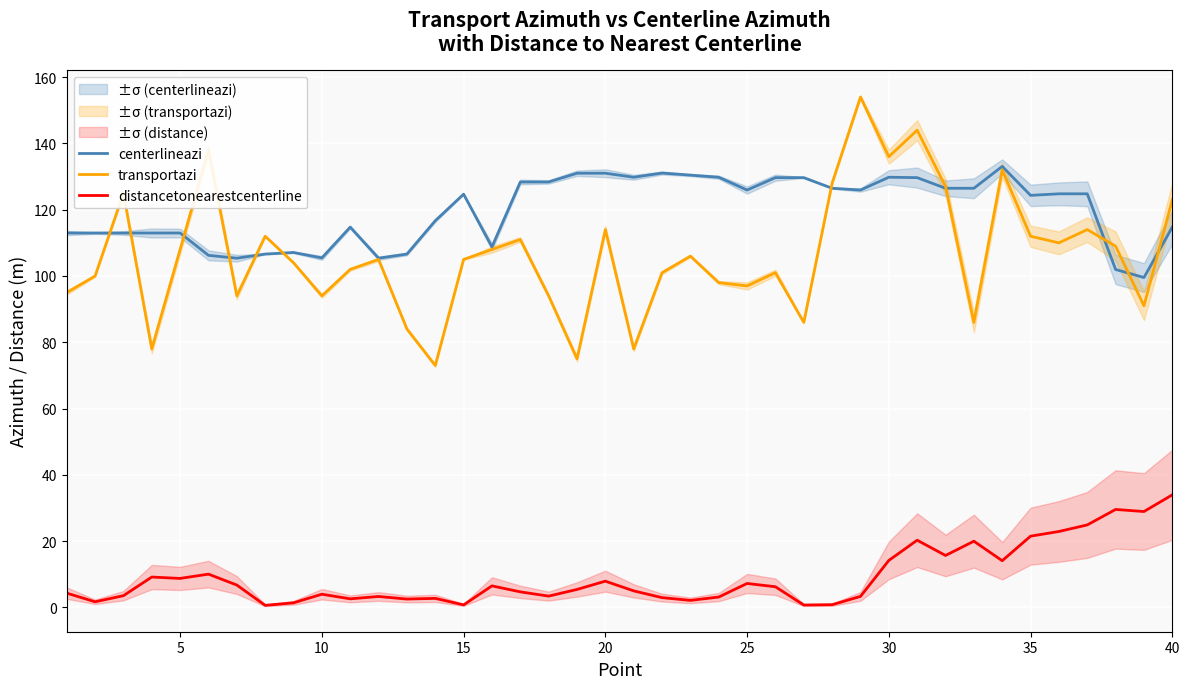

True or false: distancetonearestcenterline and transportazi cross at least once.

False